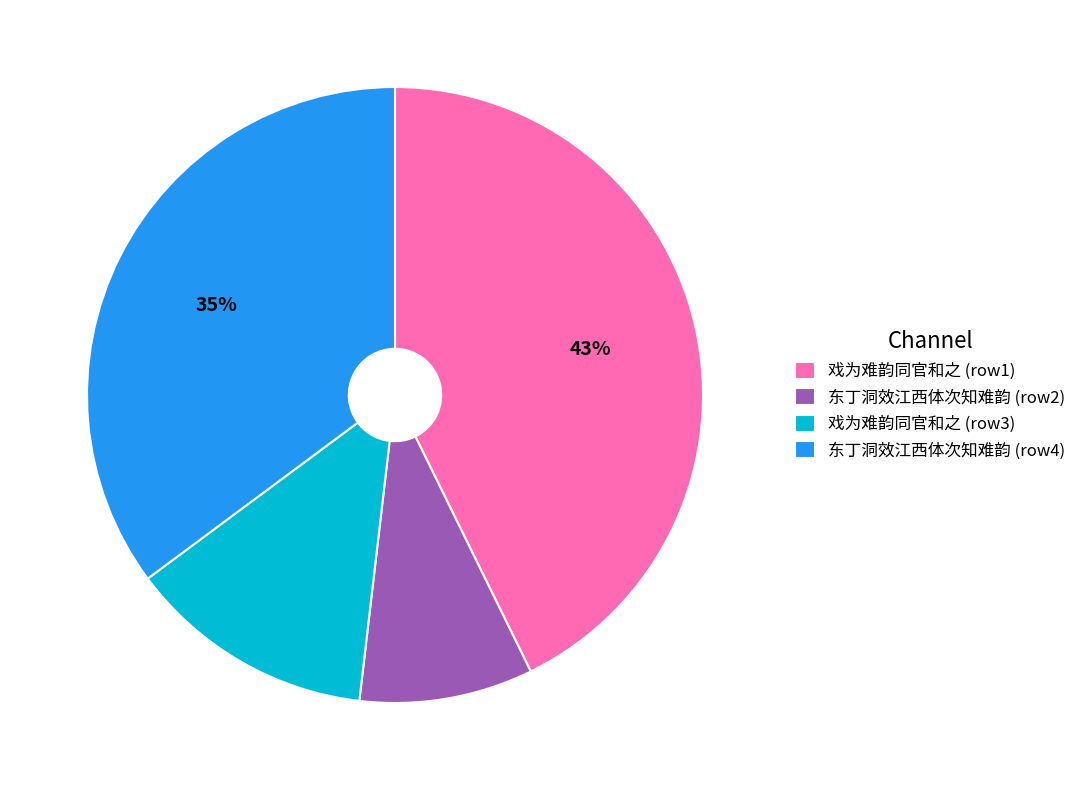

Is it true that 东丁洞效江西体次知难韵 (row4) is 41% of the pie?

False